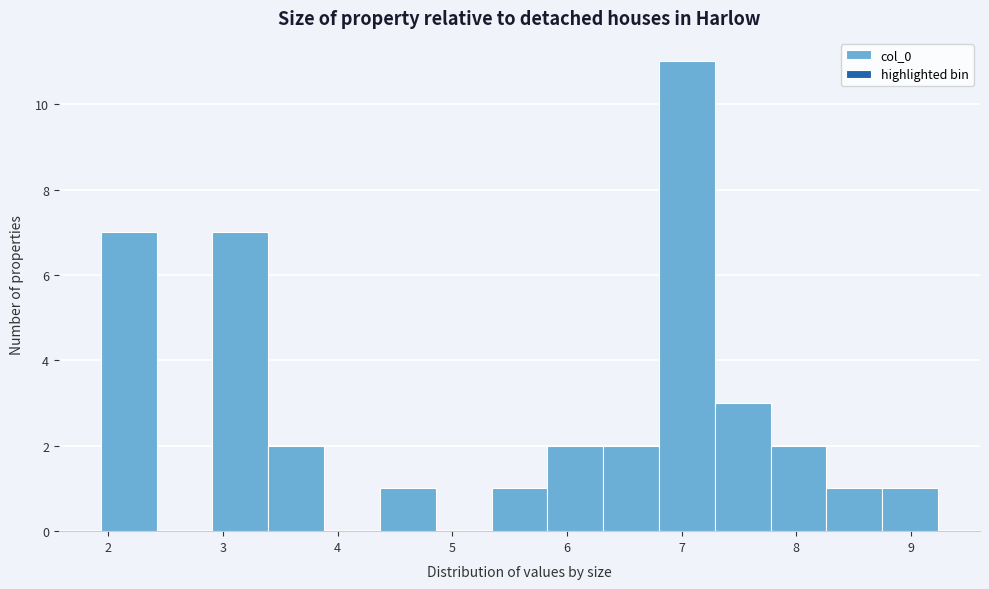

Reading left to right, list every bar in this chart as the range it spans on the x-axis followed by its height. Neither the bar edges nor the heights are printed on the chart, so give them approximately, as read against the axes.

1.9 to 2.4: 7
2.4 to 2.9: 0
2.9 to 3.4: 7
3.4 to 3.9: 2
3.9 to 4.4: 0
4.4 to 4.9: 1
4.9 to 5.3: 0
5.3 to 5.8: 1
5.8 to 6.3: 2
6.3 to 6.8: 2
6.8 to 7.3: 11
7.3 to 7.8: 3
7.8 to 8.3: 2
8.3 to 8.8: 1
8.8 to 9.2: 1